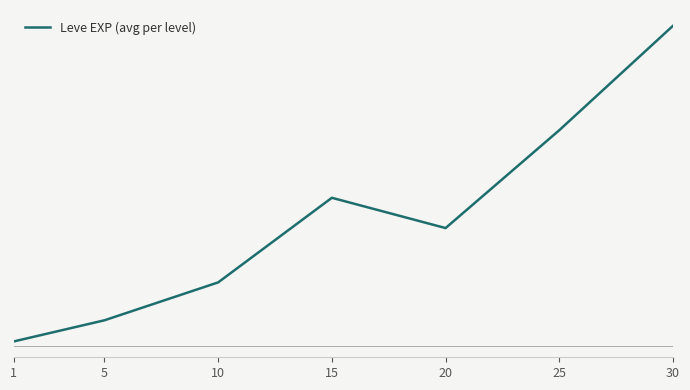

What is the sum of all values?

105440.2